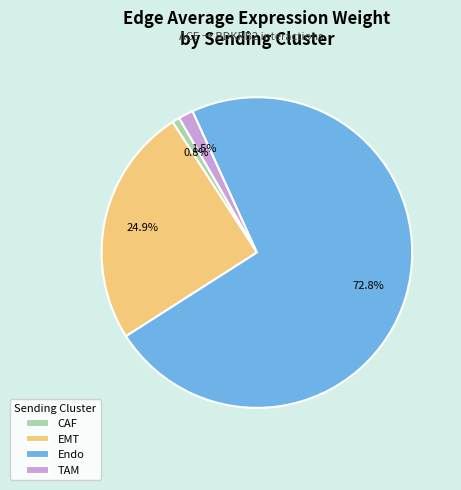

Does Endo account for over 50% of the chart?

Yes